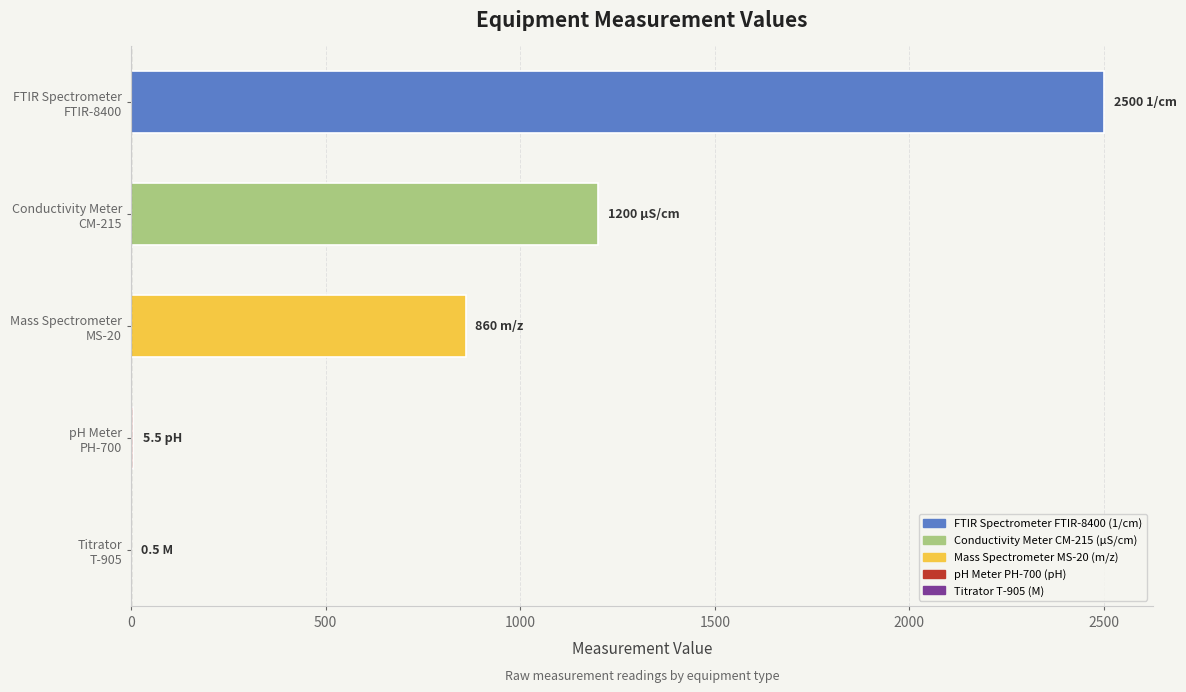

Where is the data nearest to the value 1250?

Conductivity Meter
CM-215